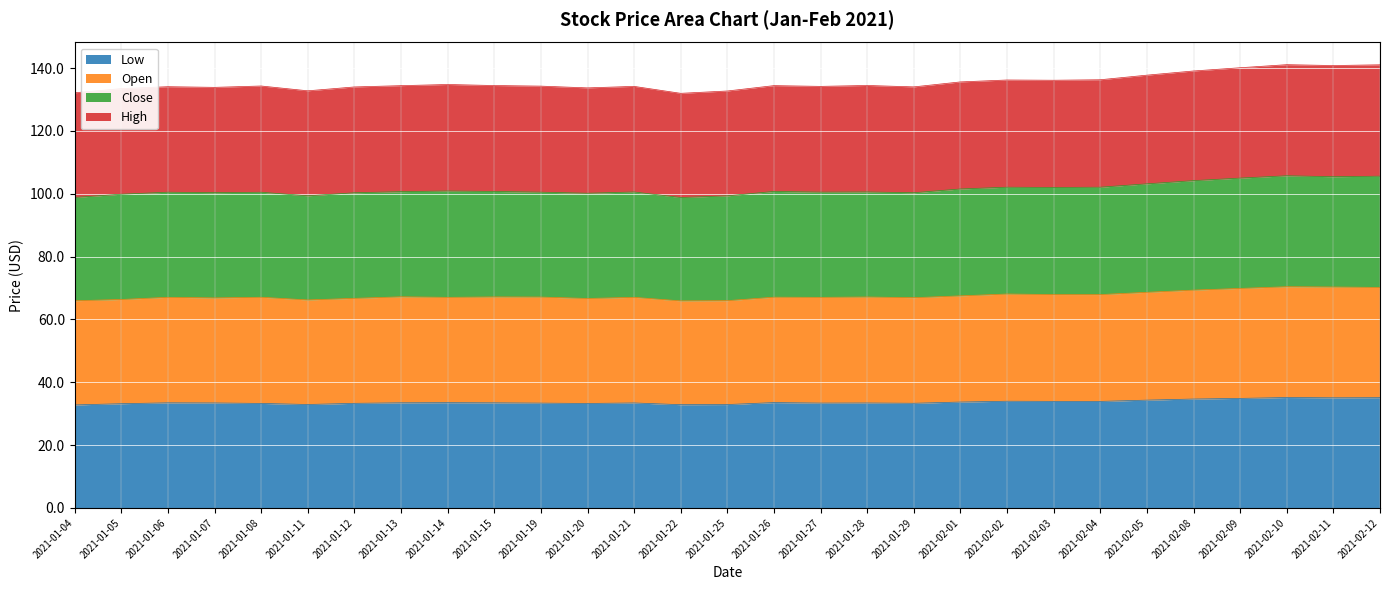

True or false: Open and High intersect in this chart.

False